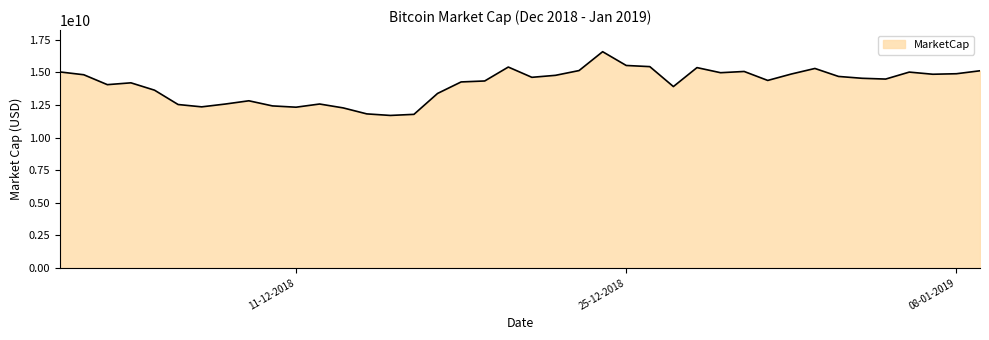

What is the maximum value shown in the chart?

16594994618